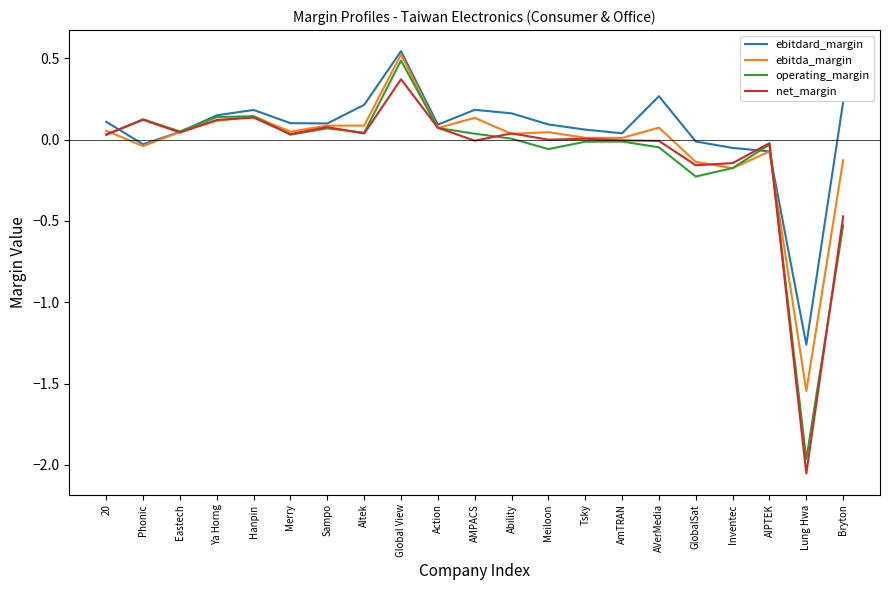

The ebitdard_margin series shows 0.2 at AMPACS. True or false?

True